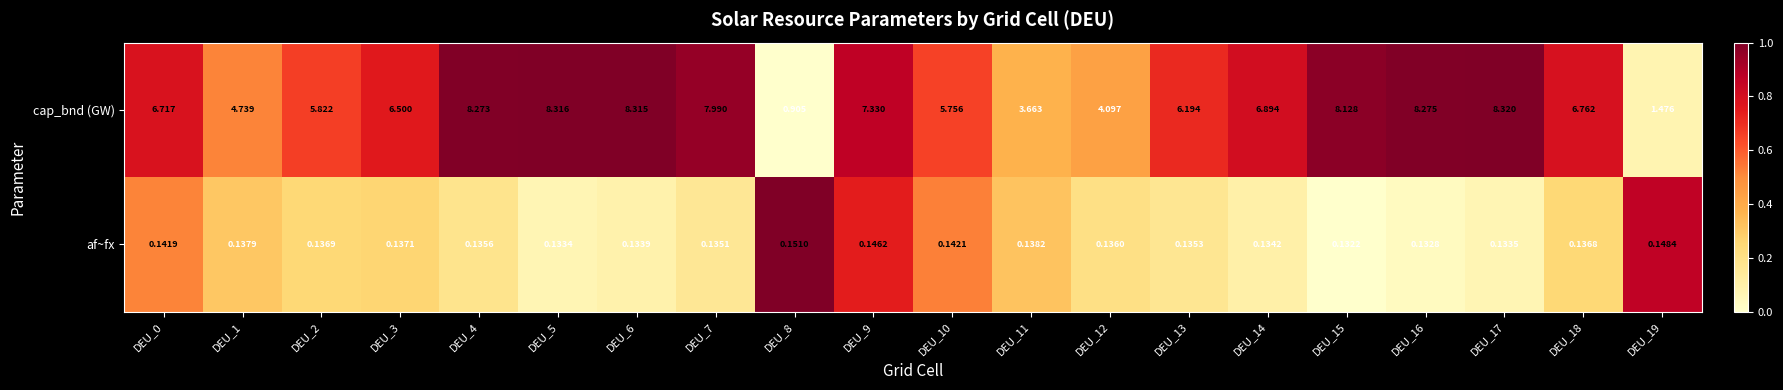

How many categories are shown in the chart?

20